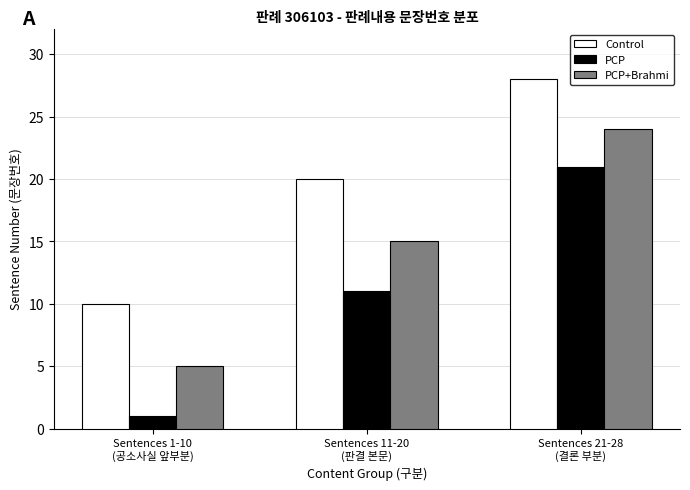

How many PCP values are between 1 and 21?

3